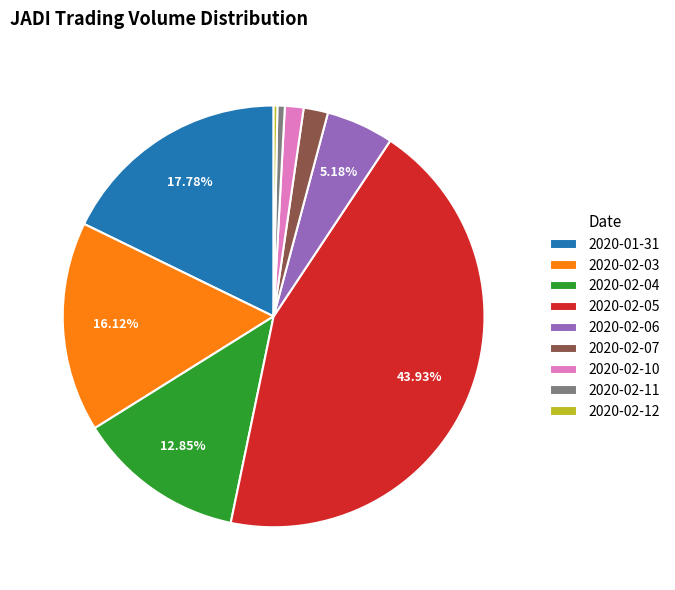

What percentage is the 2020-02-03 slice, to the nearest percent?

16%